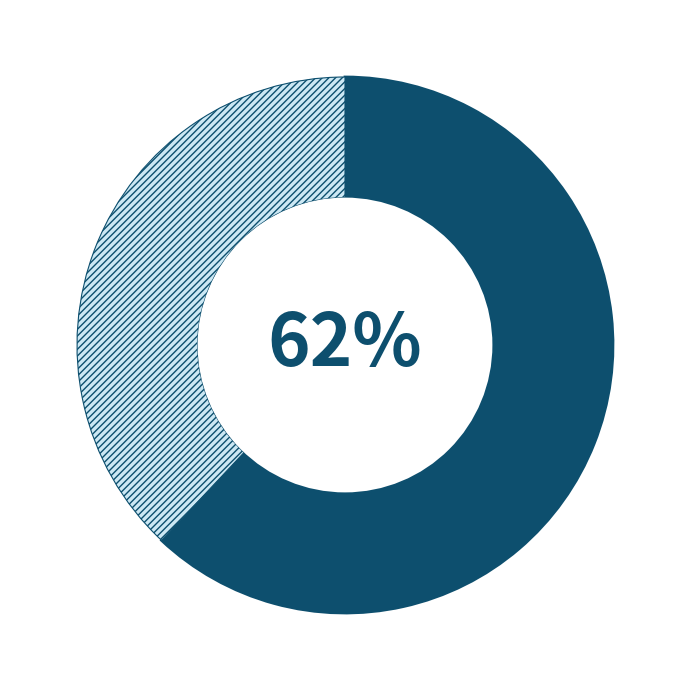

To the nearest percent, what is the average slice percentage?

50%